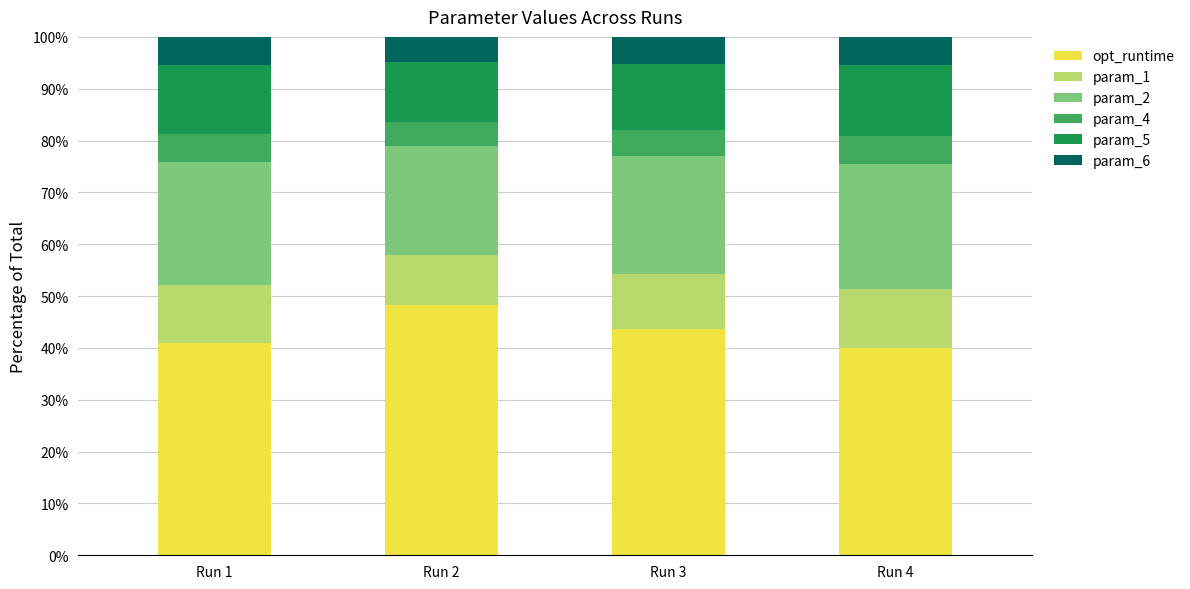

What is the lowest value of the opt_runtime series?

40.0